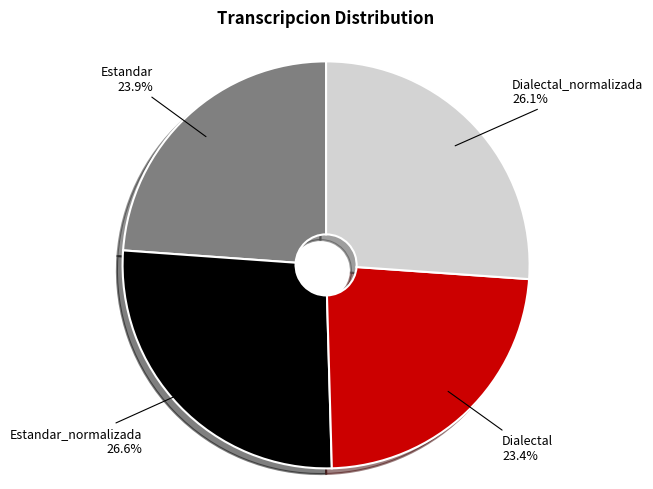

Is there any slice that represents more than half of the pie?

No